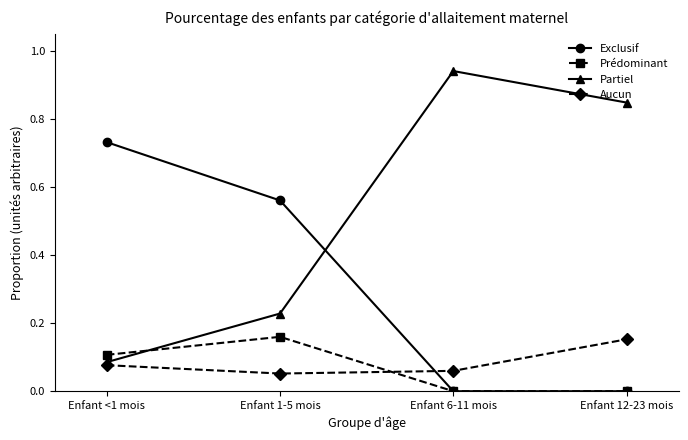

Is it true that Prédominant equals 0.1 at Enfant 12-23 mois?

False